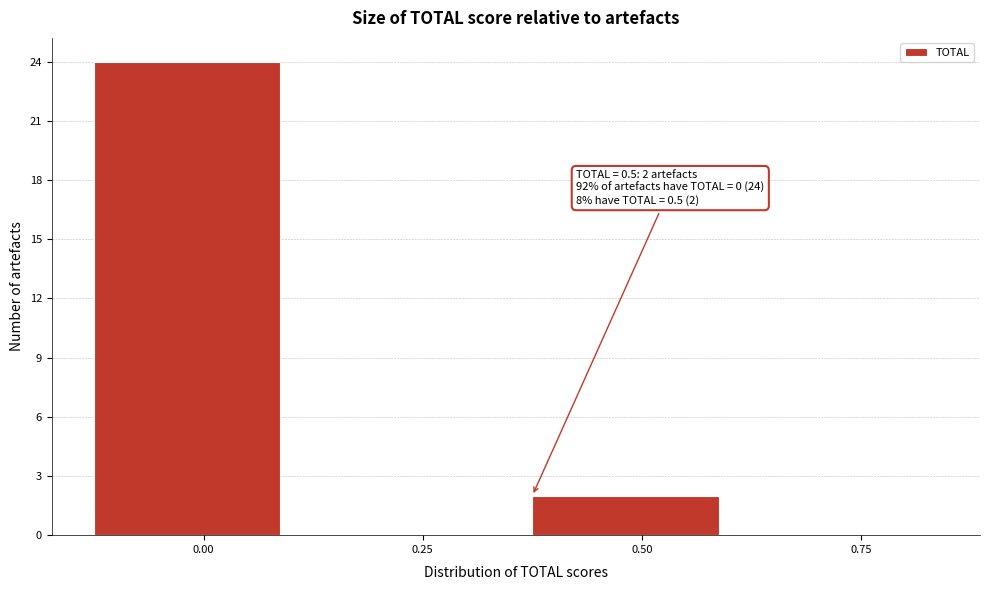

Reading right to left, transcribe all the data shown in this chart.

0.75=0	0.50=2	0.25=0	0.00=24